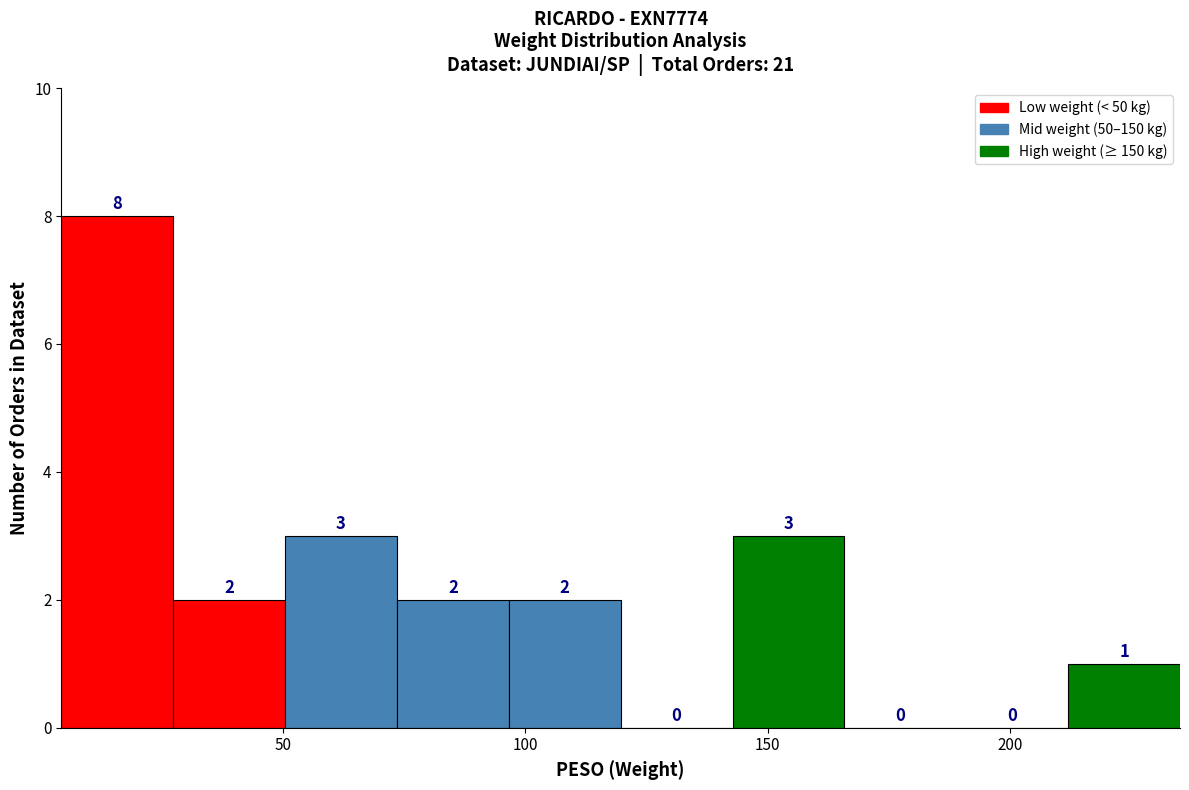

Over which range of the x-axis is the bar tallest?

5 to 25